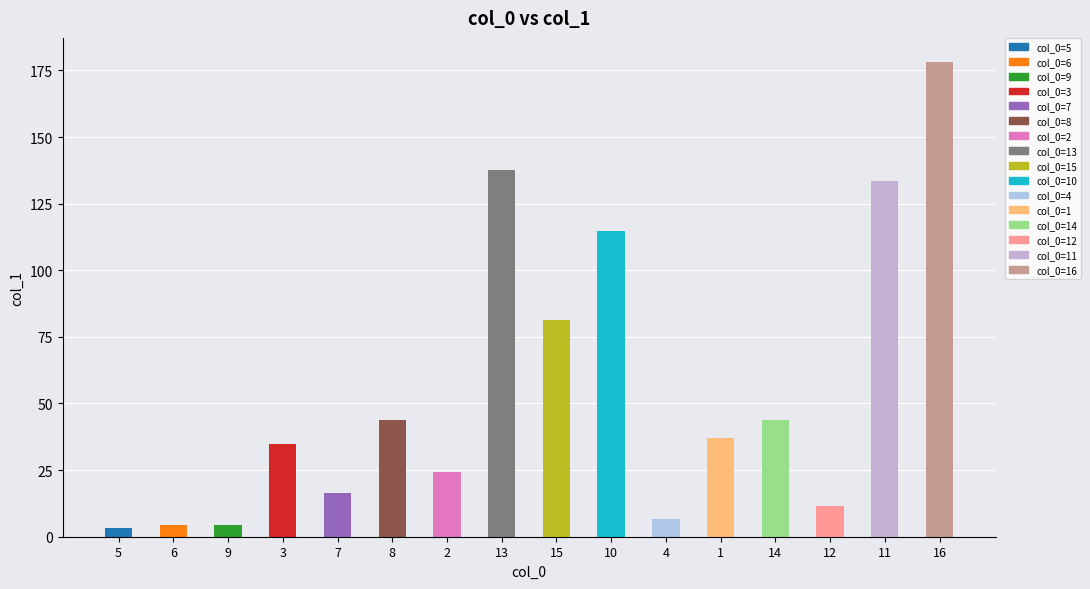

At which label is the value closest to 90?

15